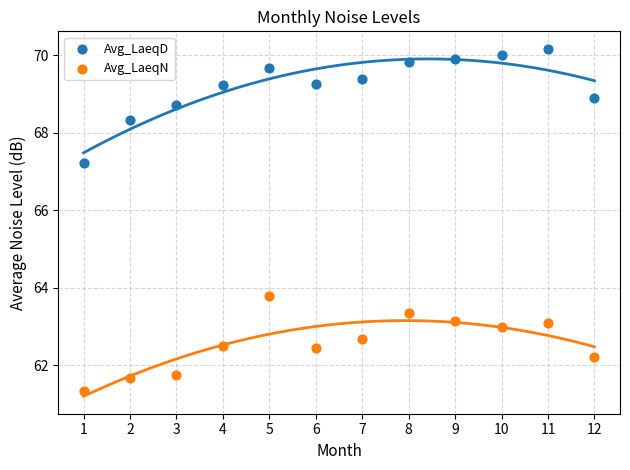

Which series has the largest Y range (max minus min)?

Avg_LaeqD